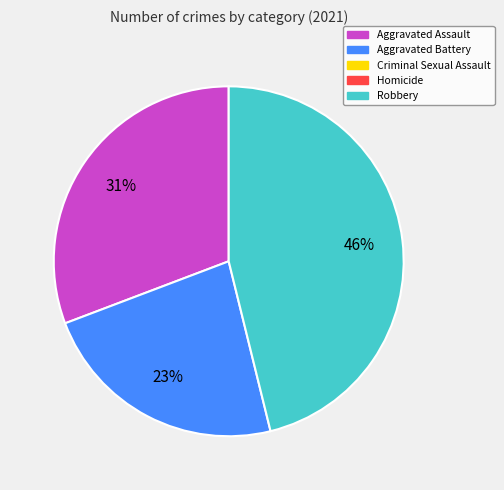

Is there a majority slice in this chart?

No